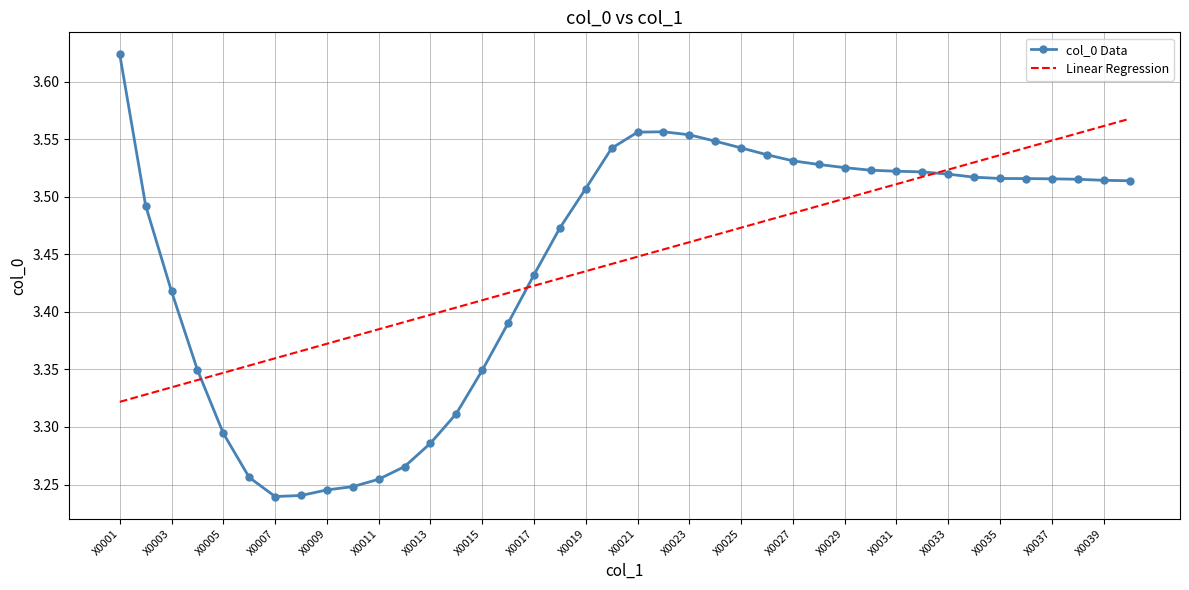

Which series has the largest range (max minus min)?

col_0 Data